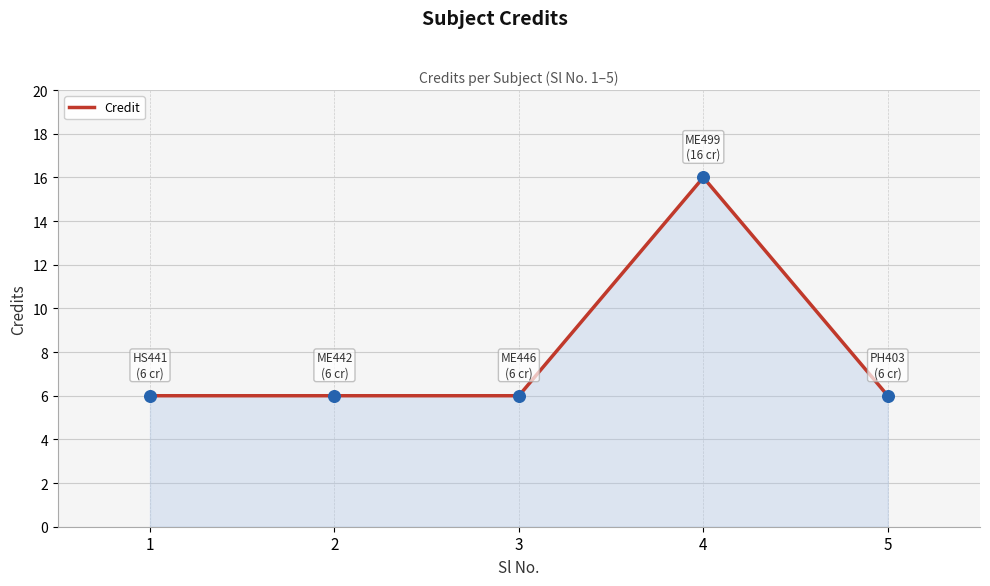

What is the ratio of the value at 3 to the value at 1?

1.0